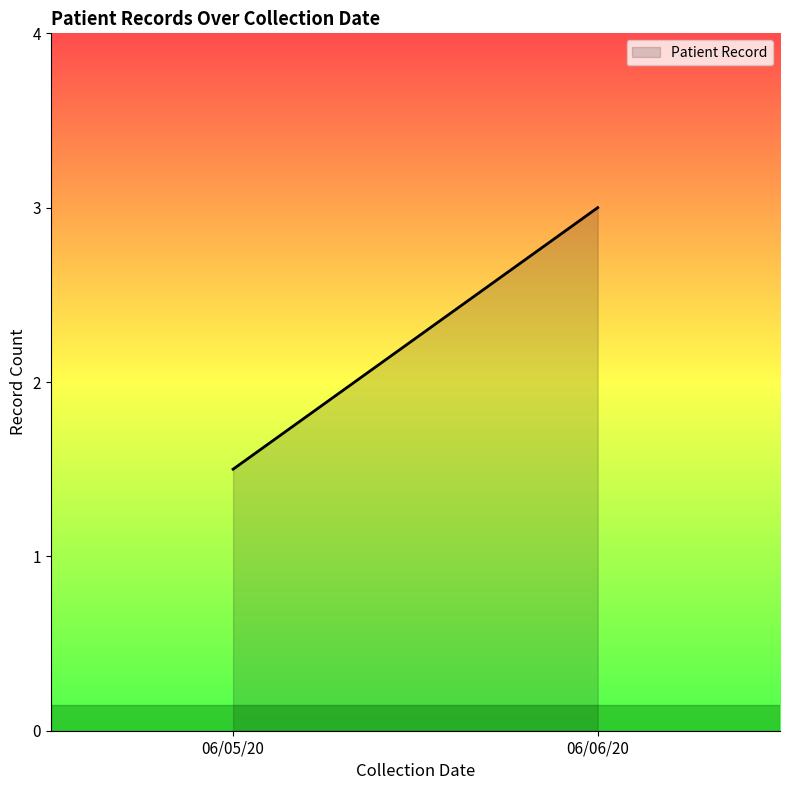

How many categories are shown in the chart?

300